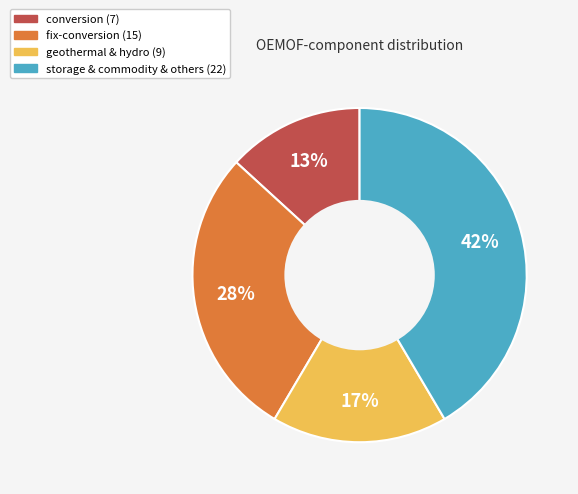

To the nearest percent, what is the average slice percentage?

25%